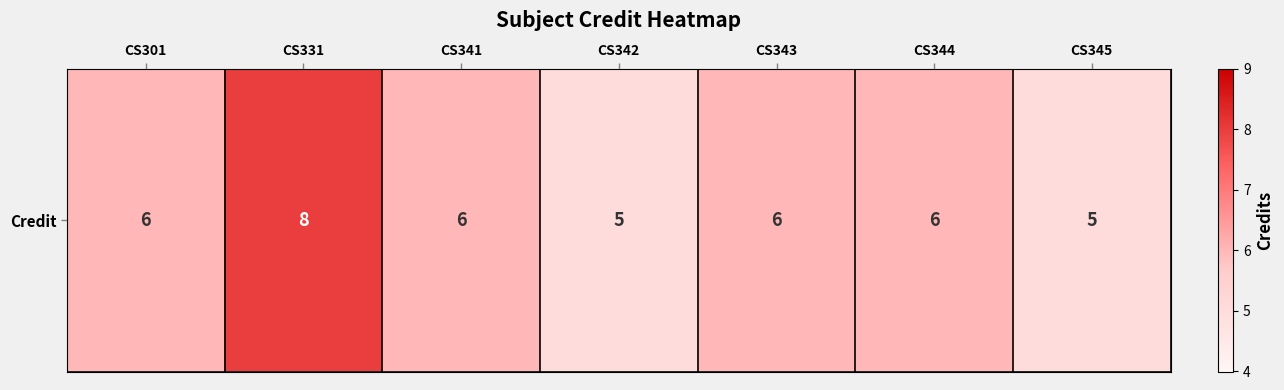

The chart shows a value of 8 at CS301. True or false?

False